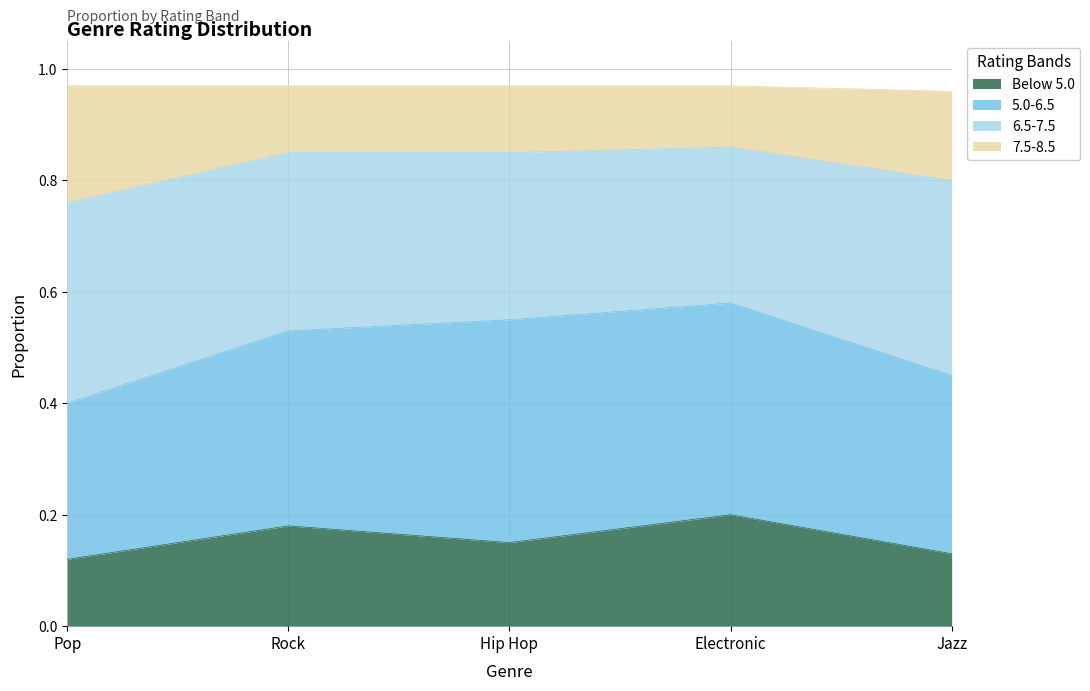

True or false: Below 5.0 has a value of 0.2 at Jazz.

False